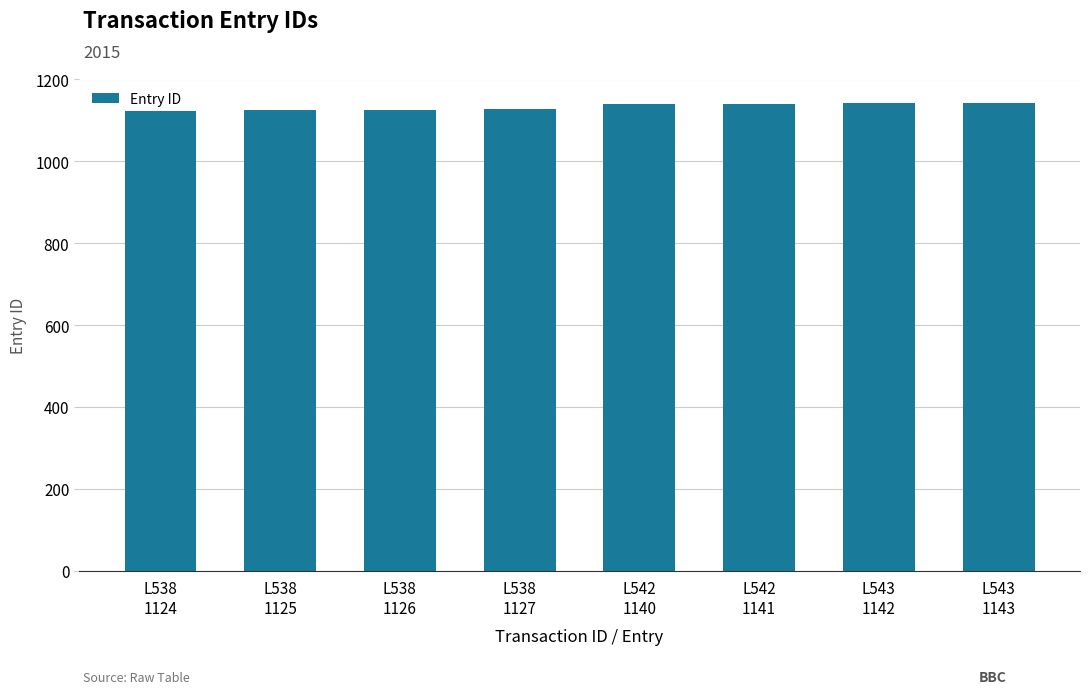

What is the value of the 4th bar from the left?

1127